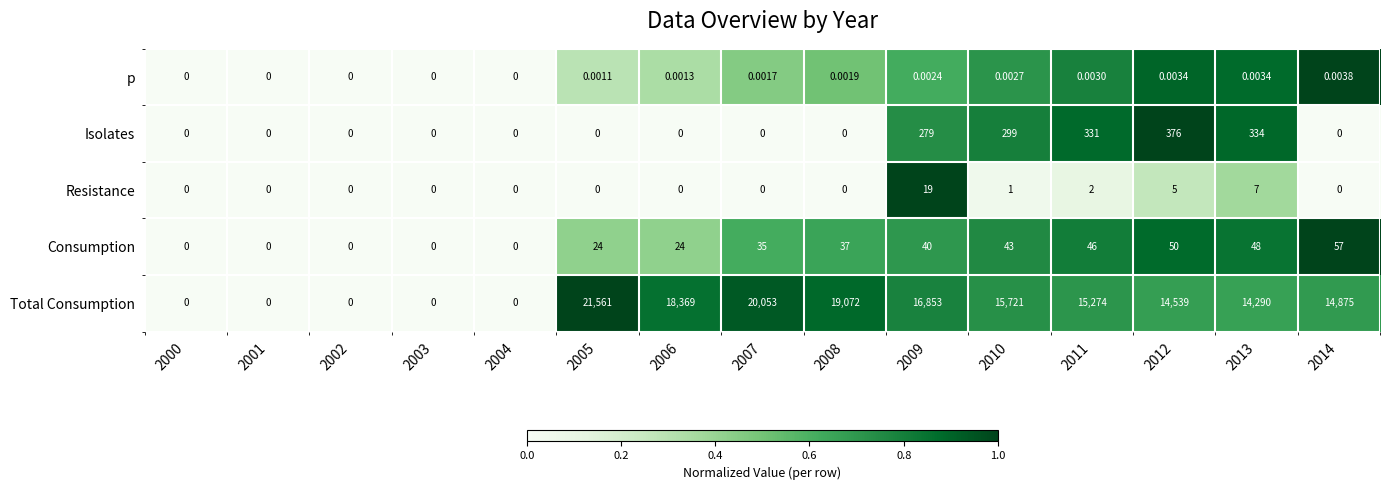

Rank the series at 2009 from highest to lowest value.

Total Consumption, Isolates, Consumption, Resistance, p